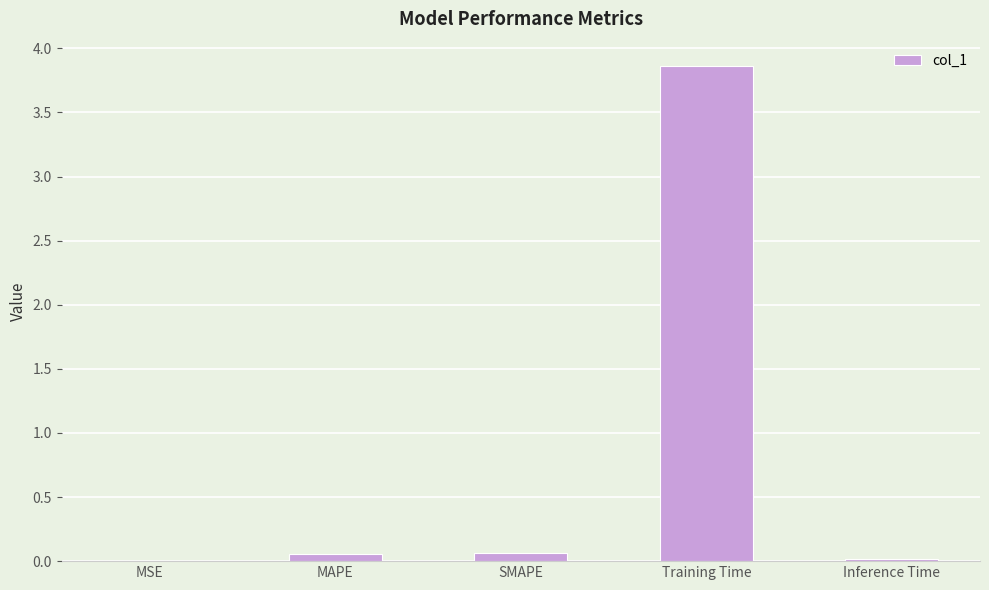

Are the bars horizontal?

No